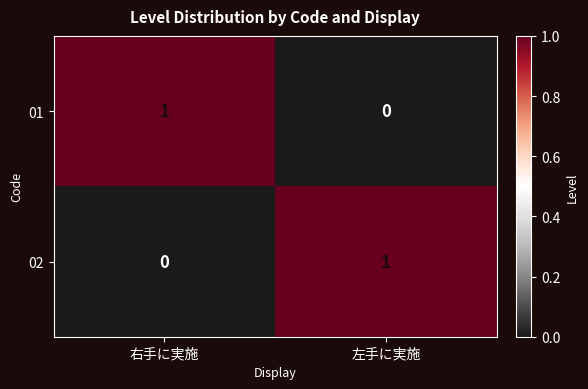

Rank the categories by 01 value from lowest to highest.

左手に実施, 右手に実施